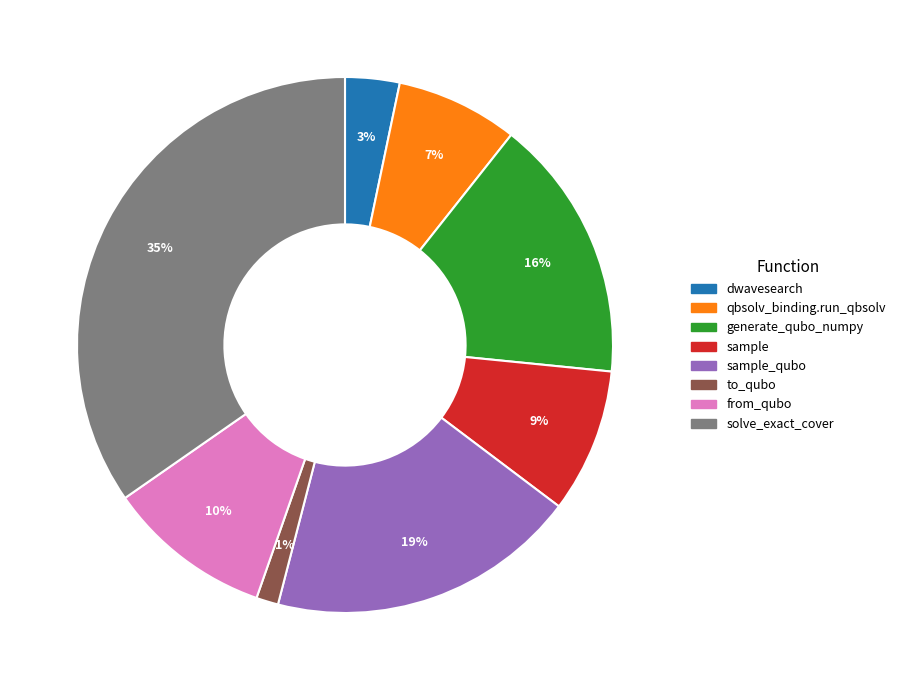

Does any single category account for the majority?

No